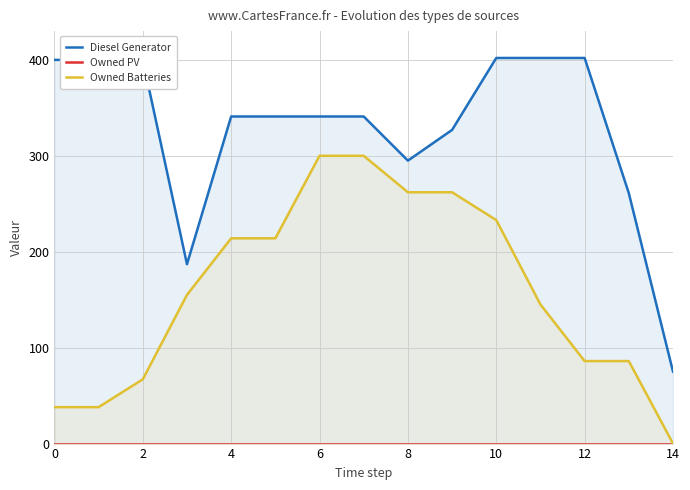

At how many categories does at least one series exceed 1?

15